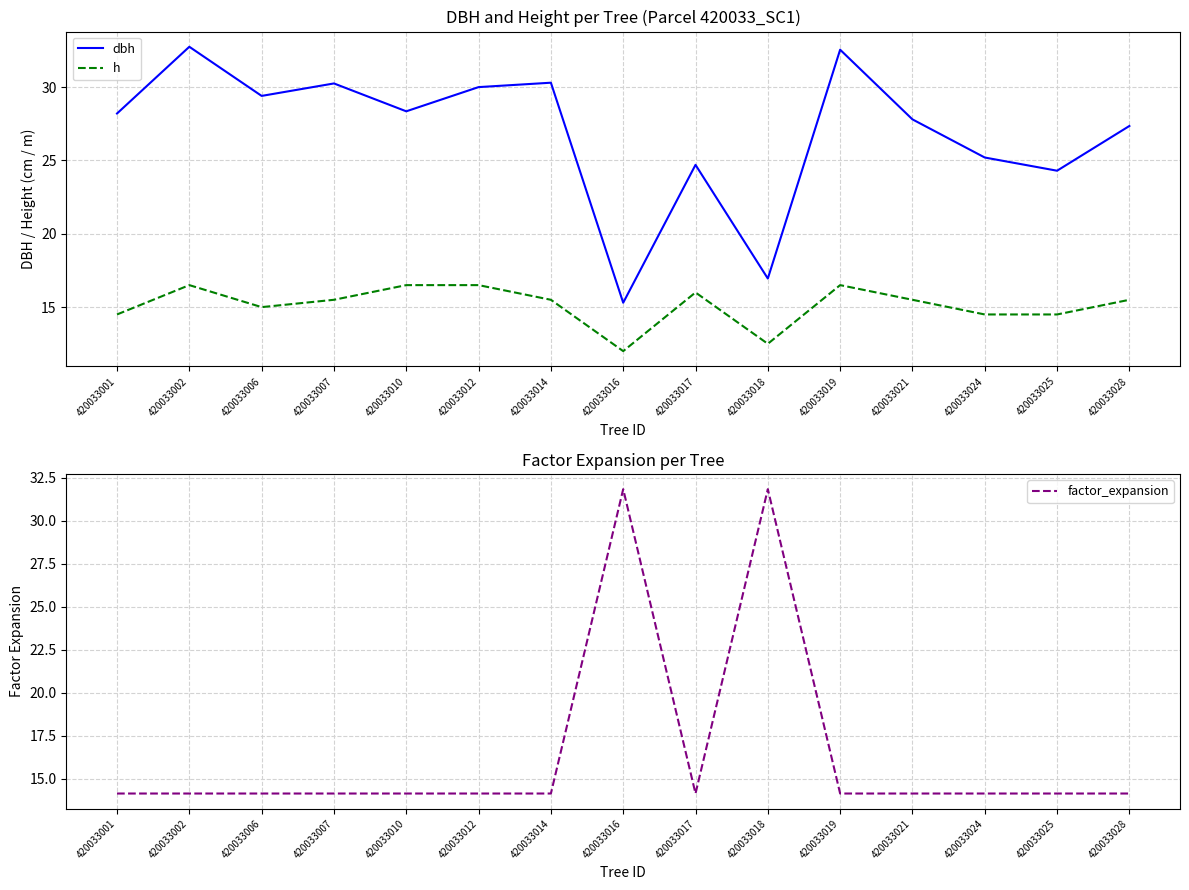

At which label does h reach its peak?

420033002